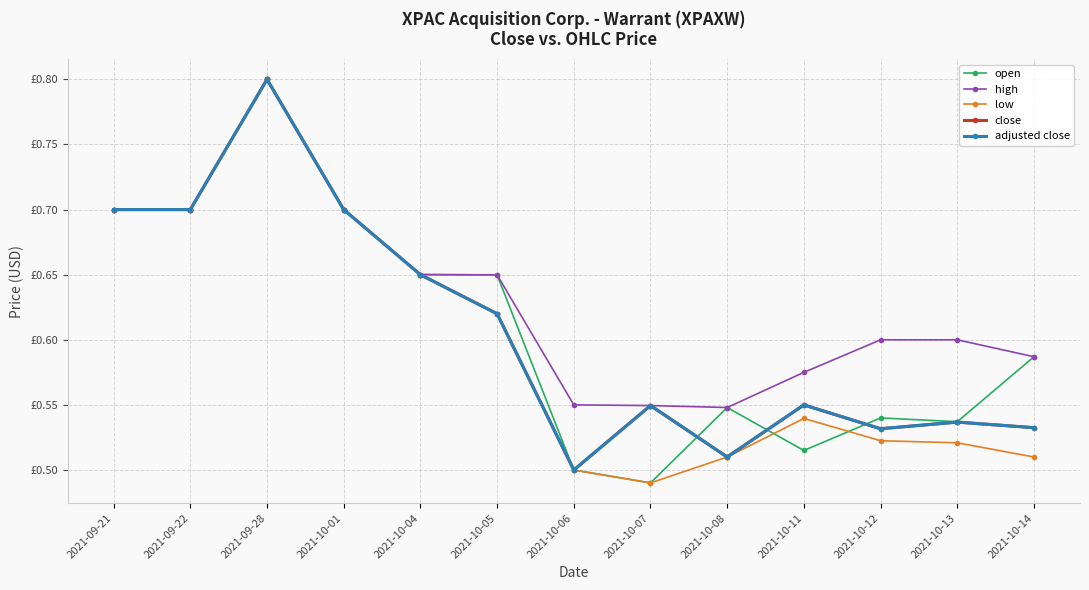

True or false: low has more than 0 interior local peaks.

True